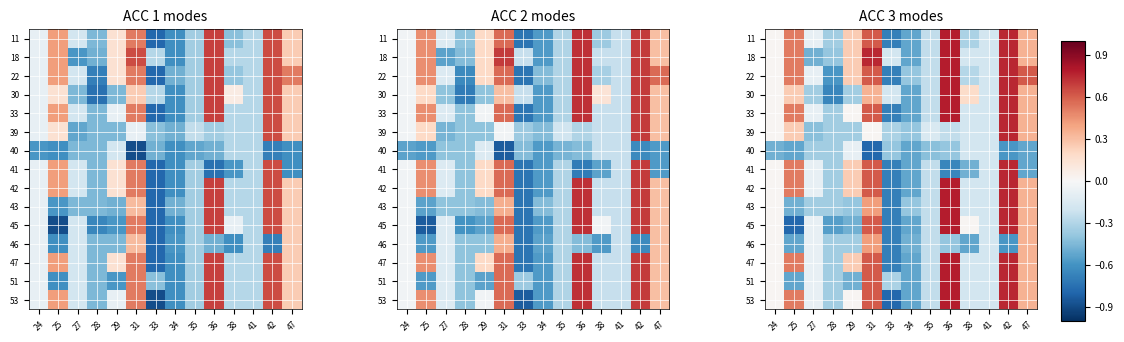

Which label corresponds to the largest value in the chart?

36